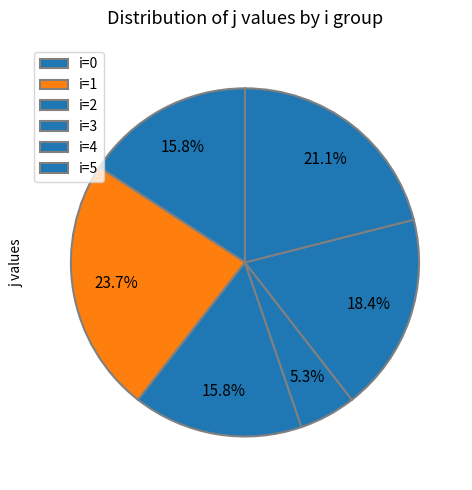

How many slices are in this pie chart?

6